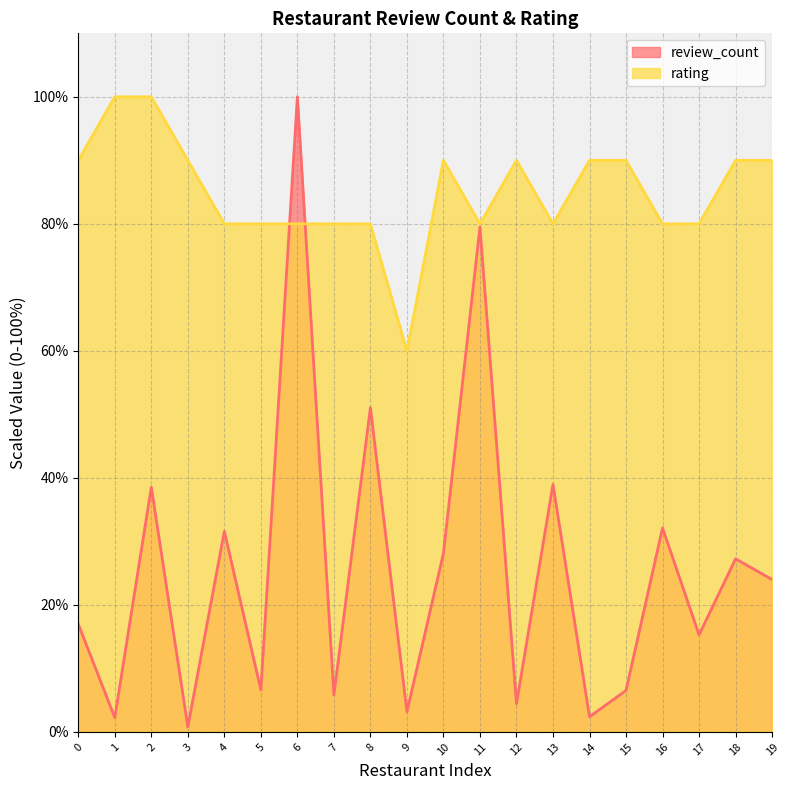

What are all the series names shown in the legend?

review_count, rating